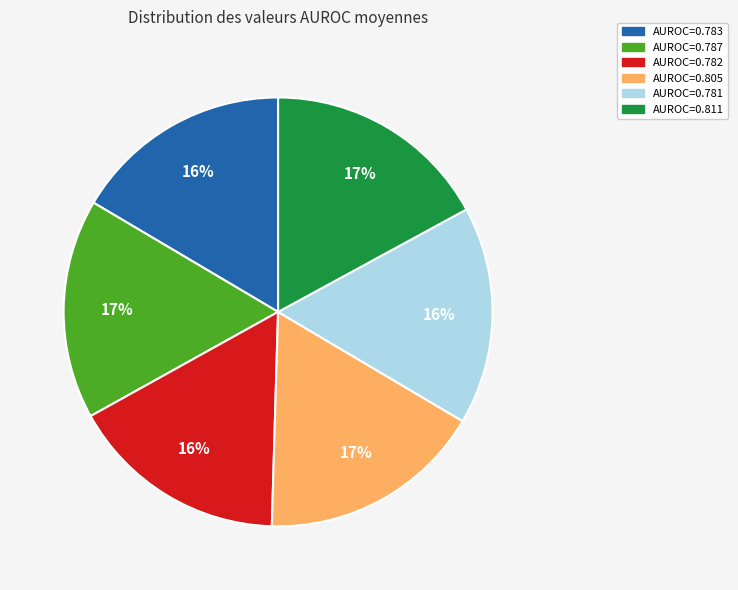

Is there any slice that represents more than half of the pie?

No